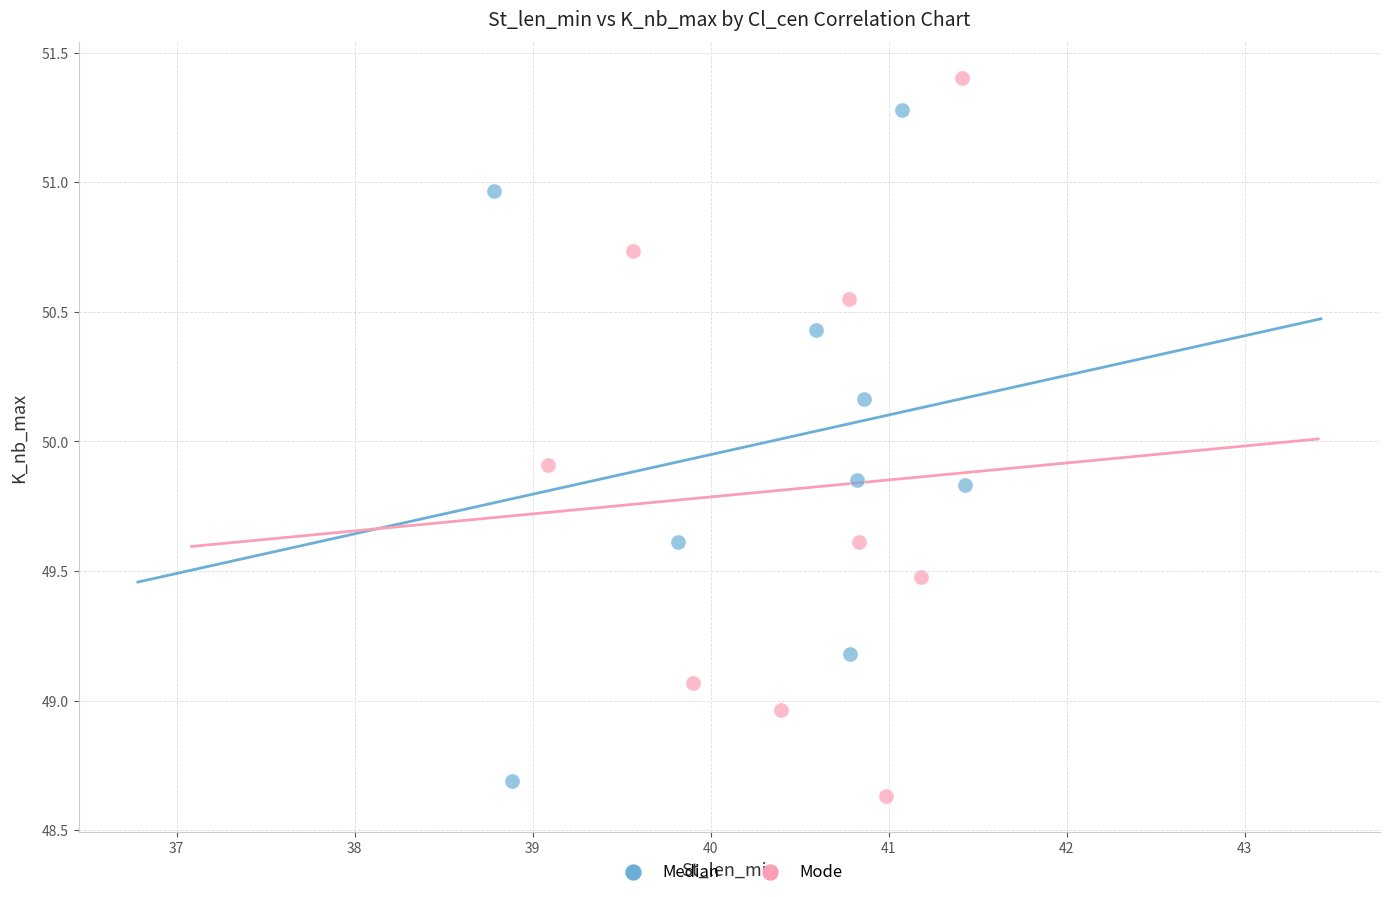

Which series has the widest spread of Y values?

Mode